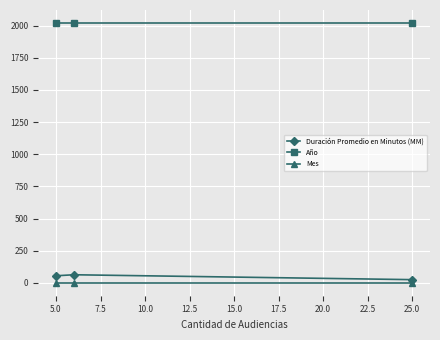

What is the average value of the Duración Promedio en Minutos (MM) series?

49